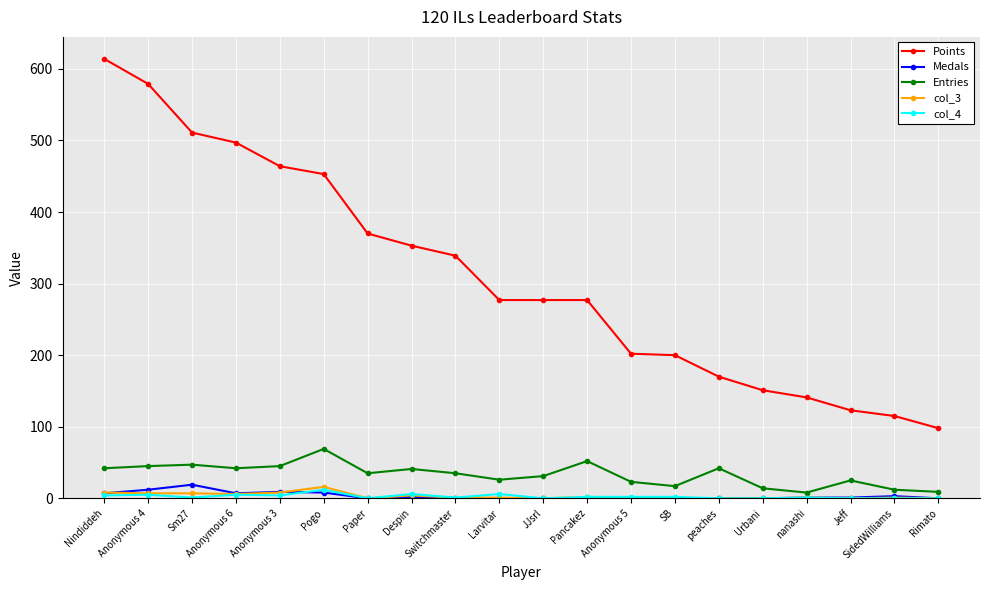

What is the difference between the maximum and minimum values in the Medals series?

19